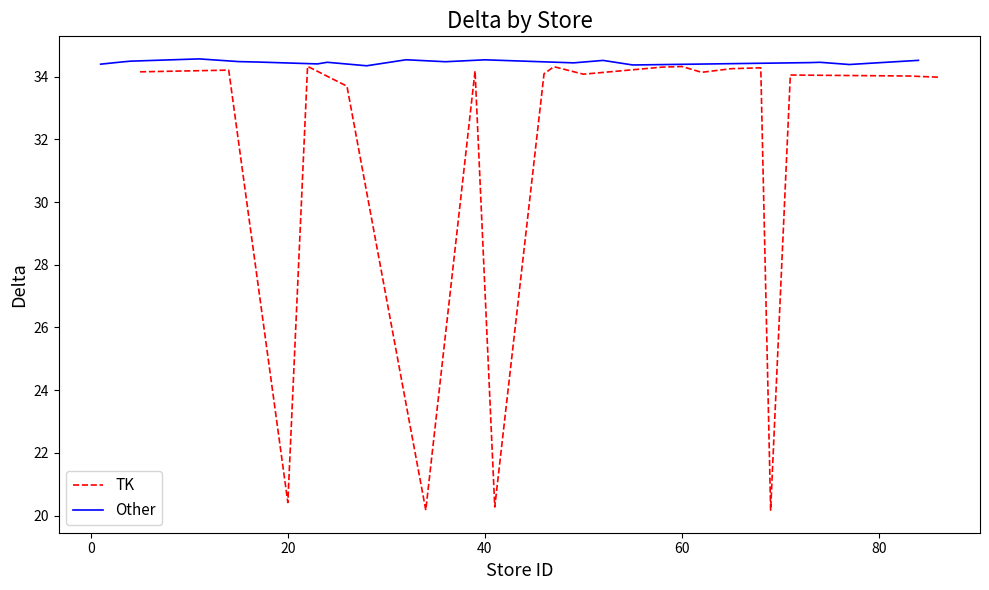

The TK series shows 20.4 at 20. True or false?

True